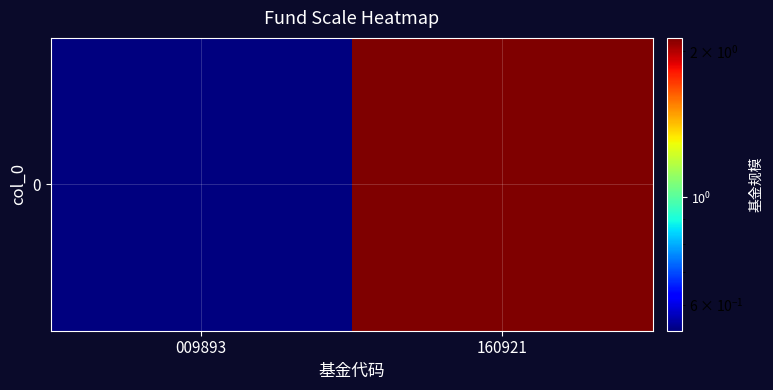

Reading left to right, list all the values displayed in this chart.

0.5	2.1